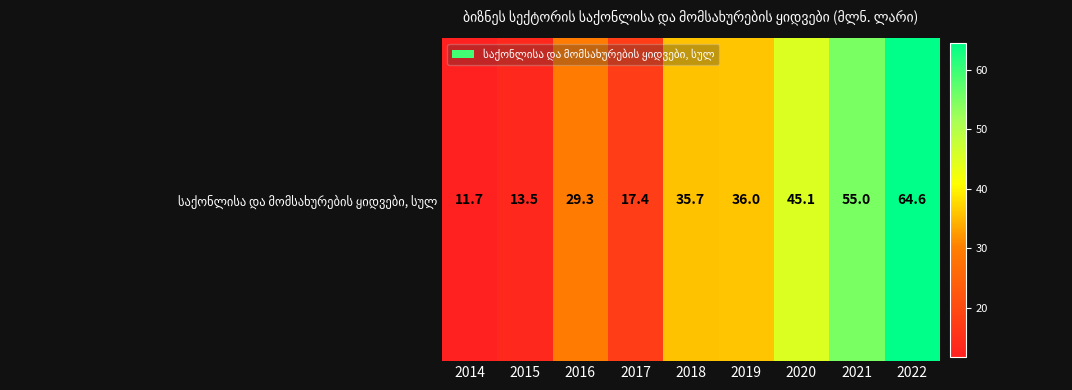

What is the greatest value displayed?

64.6